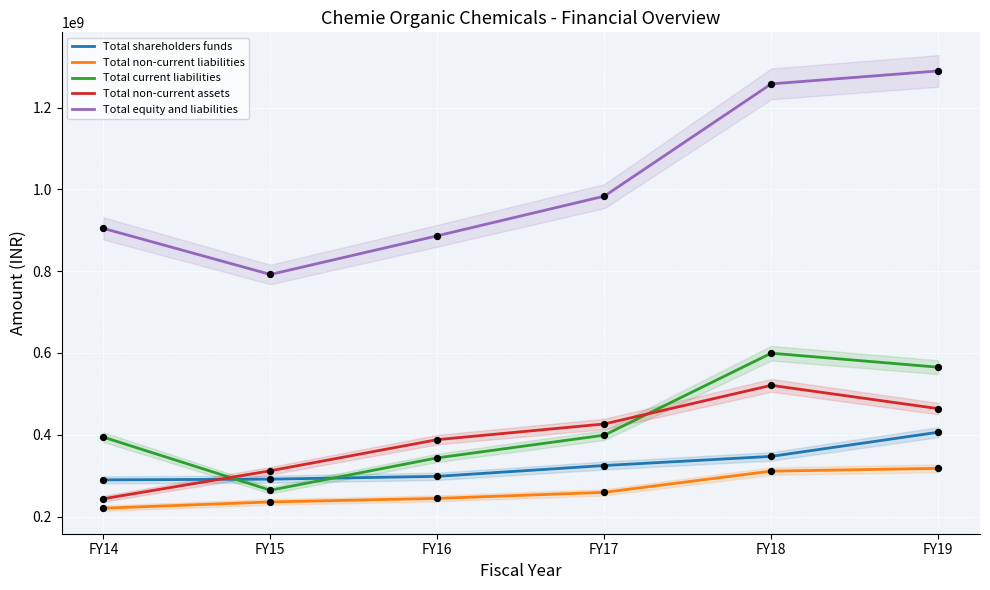

At which category is the sum across all series the highest?

FY19